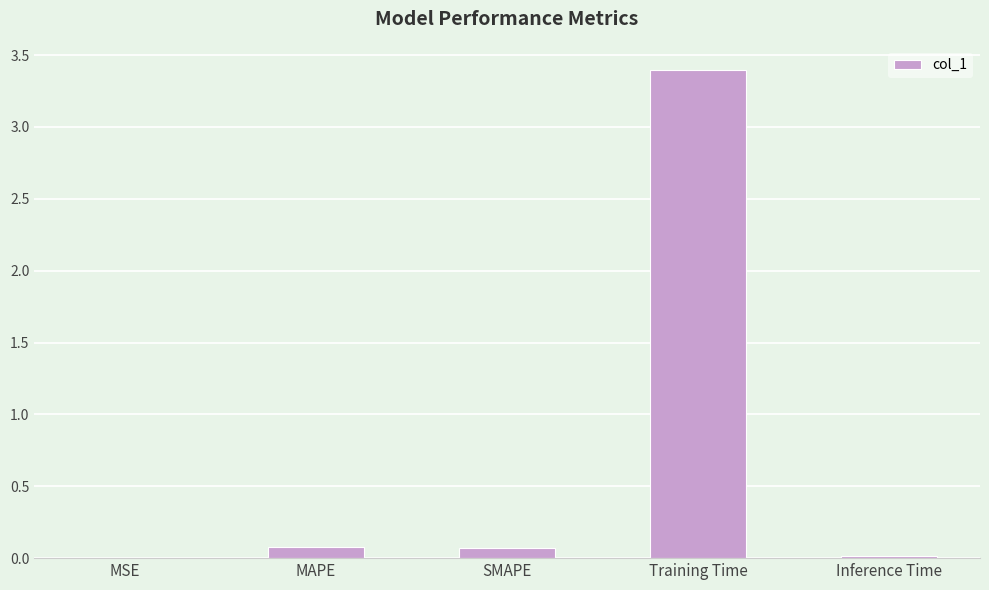

How many categories are shown in the chart?

5